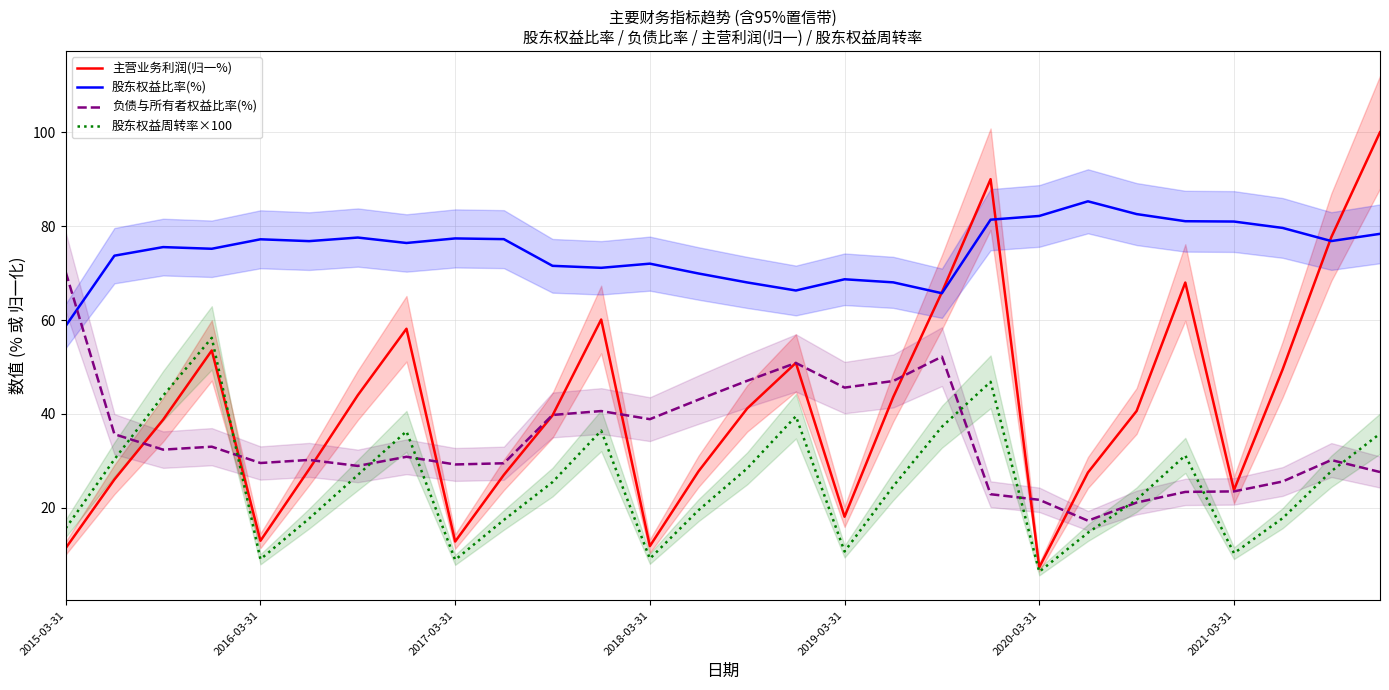

How many intersections are there between 股东权益周转率×100 and 主营业务利润(归一%)?

1